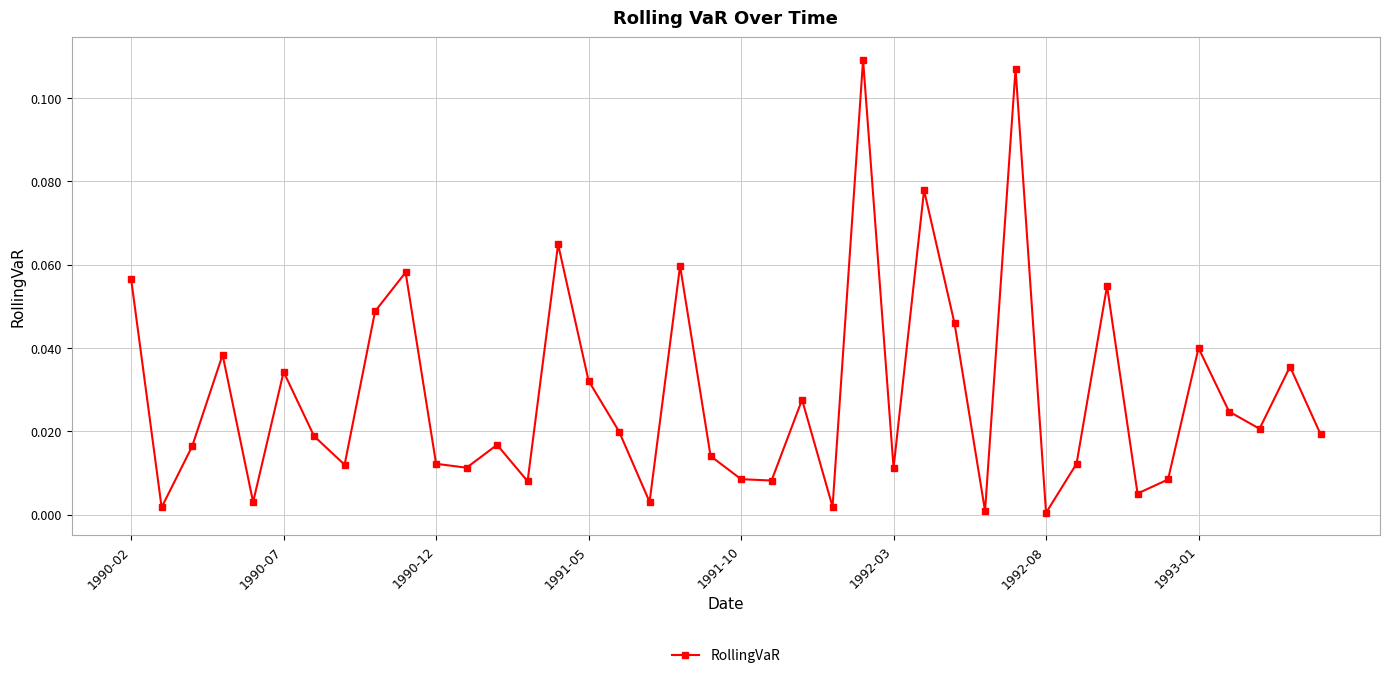

How many categories are shown in the chart?

40